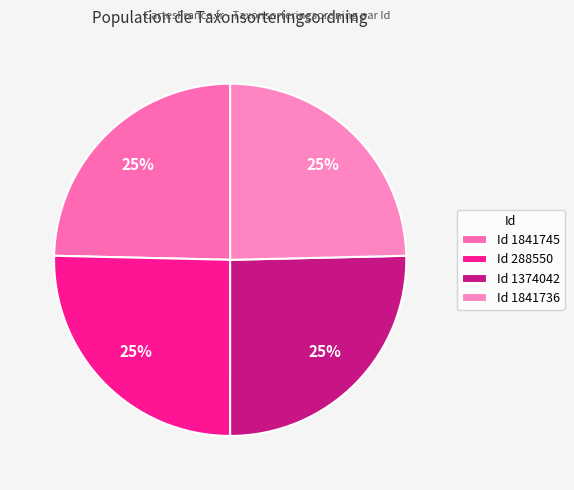

How many slices are in this pie chart?

4